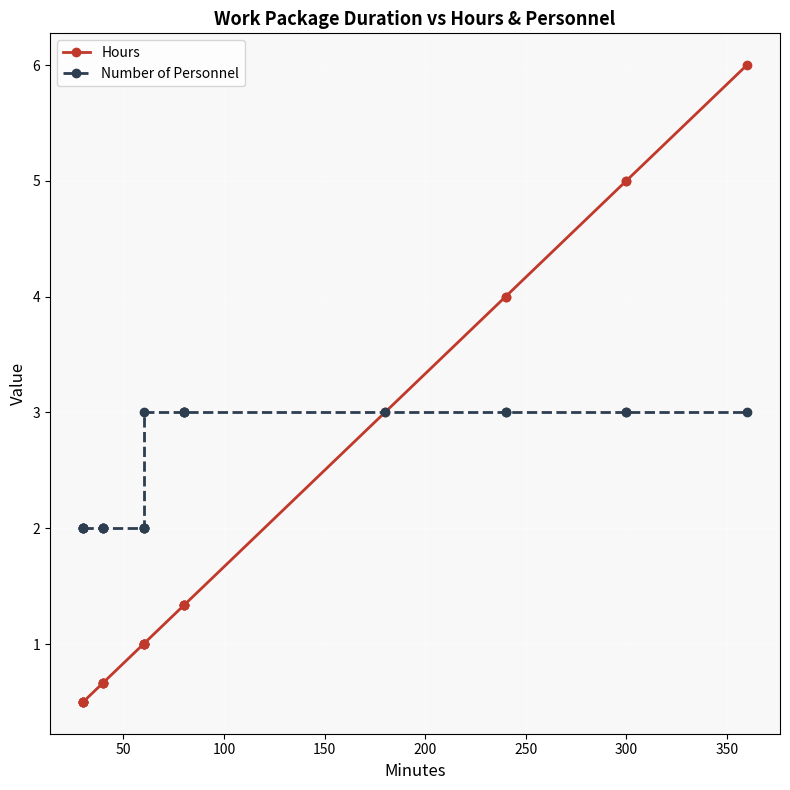

The Hours series shows 1.7 at 10. True or false?

False